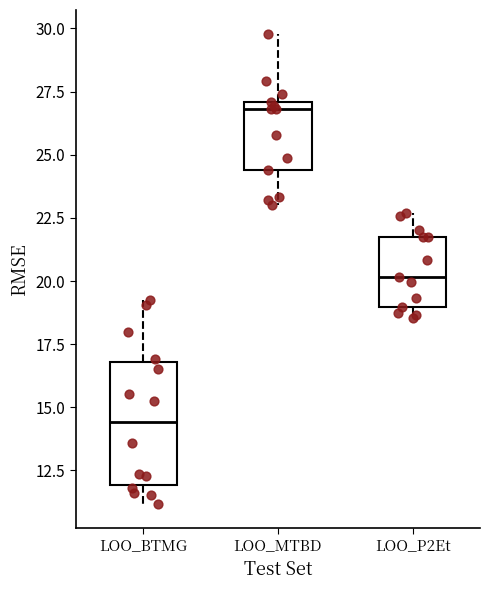

Reading left to right, read every box against the y-axis: the position of its median line, the range the box covers, and the ends of its whiskers. The values are not printed on the chart, so give them approximately, as read against the axis.

LOO_BTMG: median 14.5, box 12.0 to 17.0, whiskers 11.0 to 19.0
LOO_MTBD: median 27.0 (just below the box's upper edge), box 24.5 to 27.0, whiskers 23.0 to 30.0
LOO_P2Et: median 20.0, box 19.0 to 21.5, whiskers 18.5 to 22.5